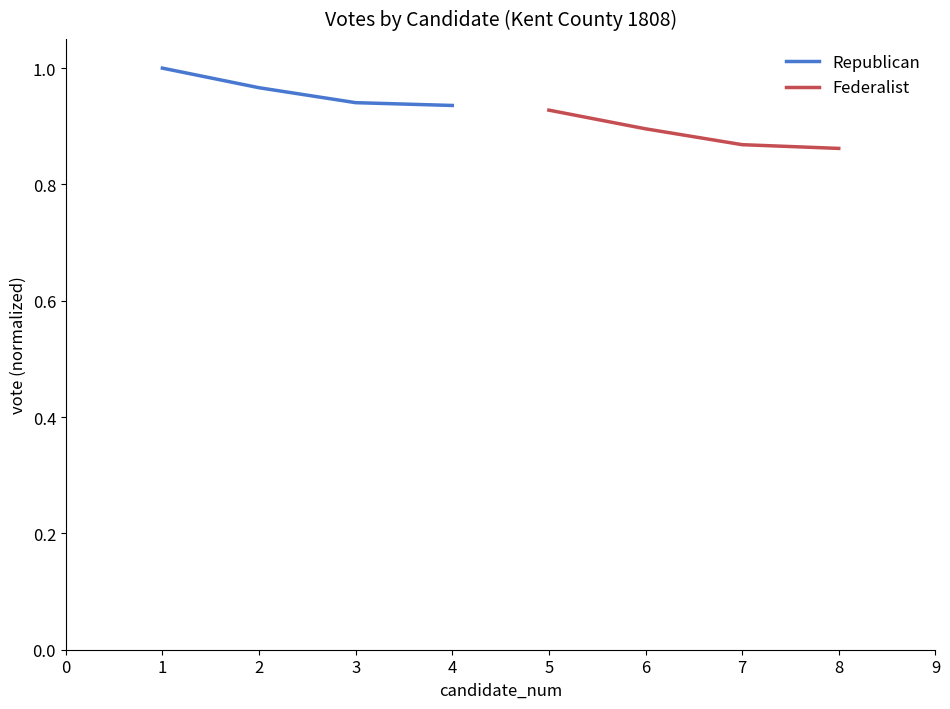

How many lines are shown in the chart?

2